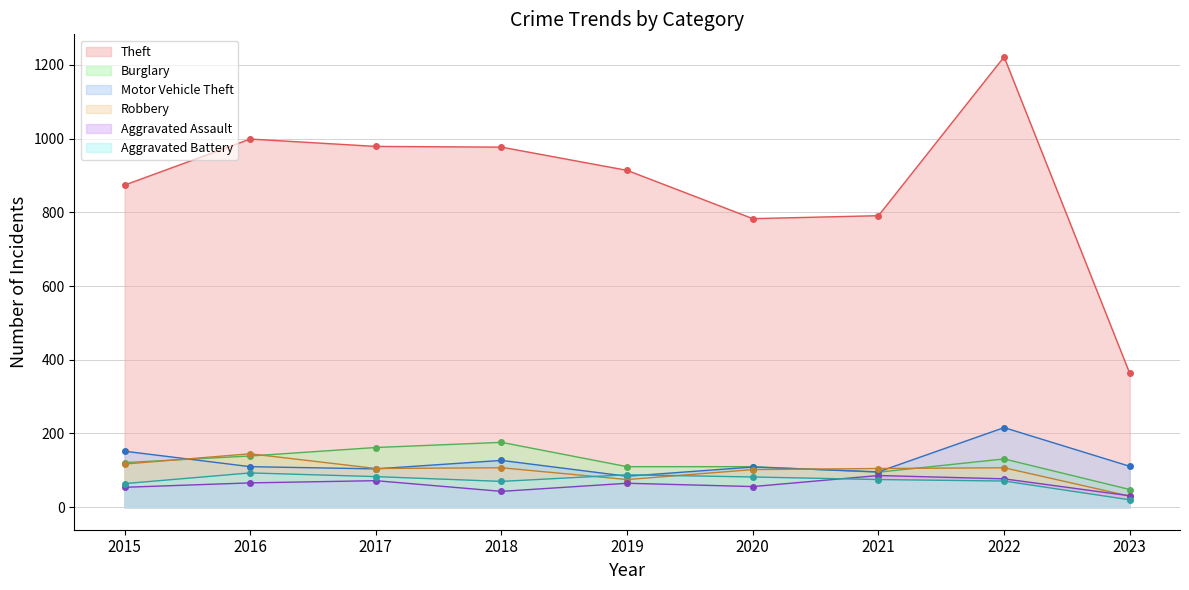

How many lines are shown in the chart?

6